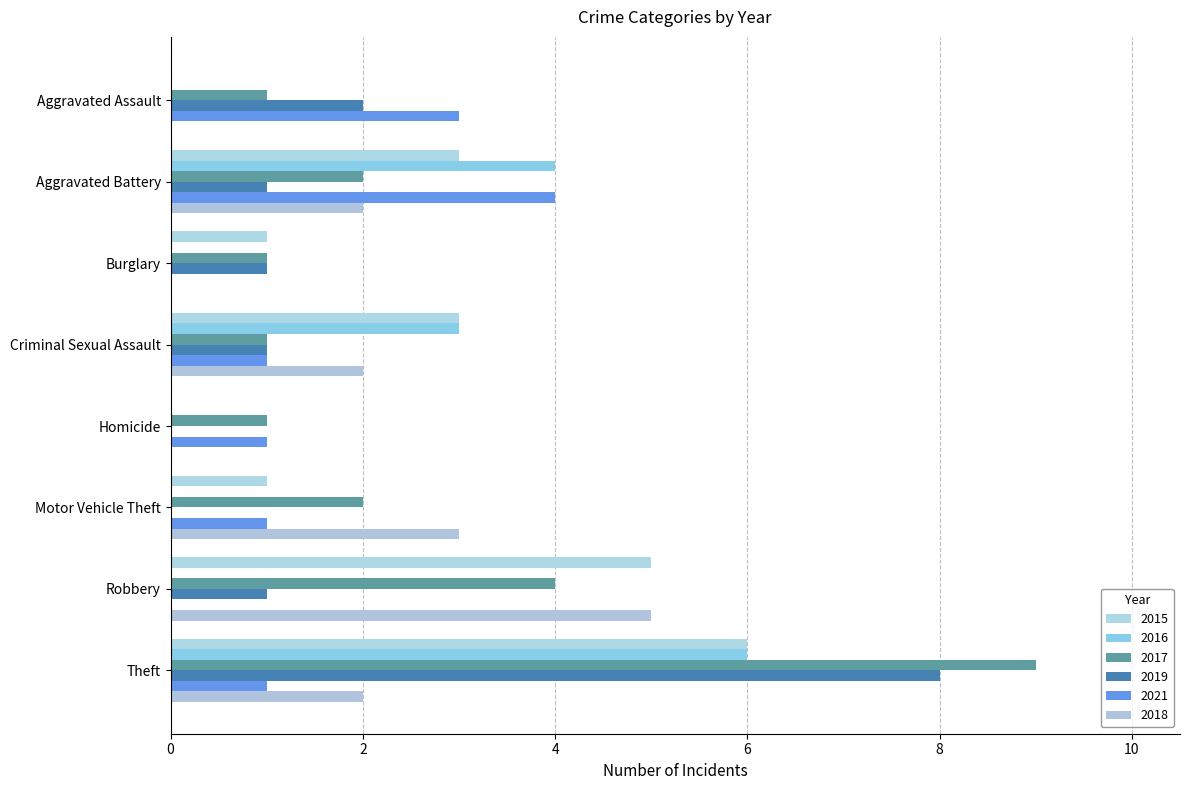

At which category is the sum across all series the highest?

Theft